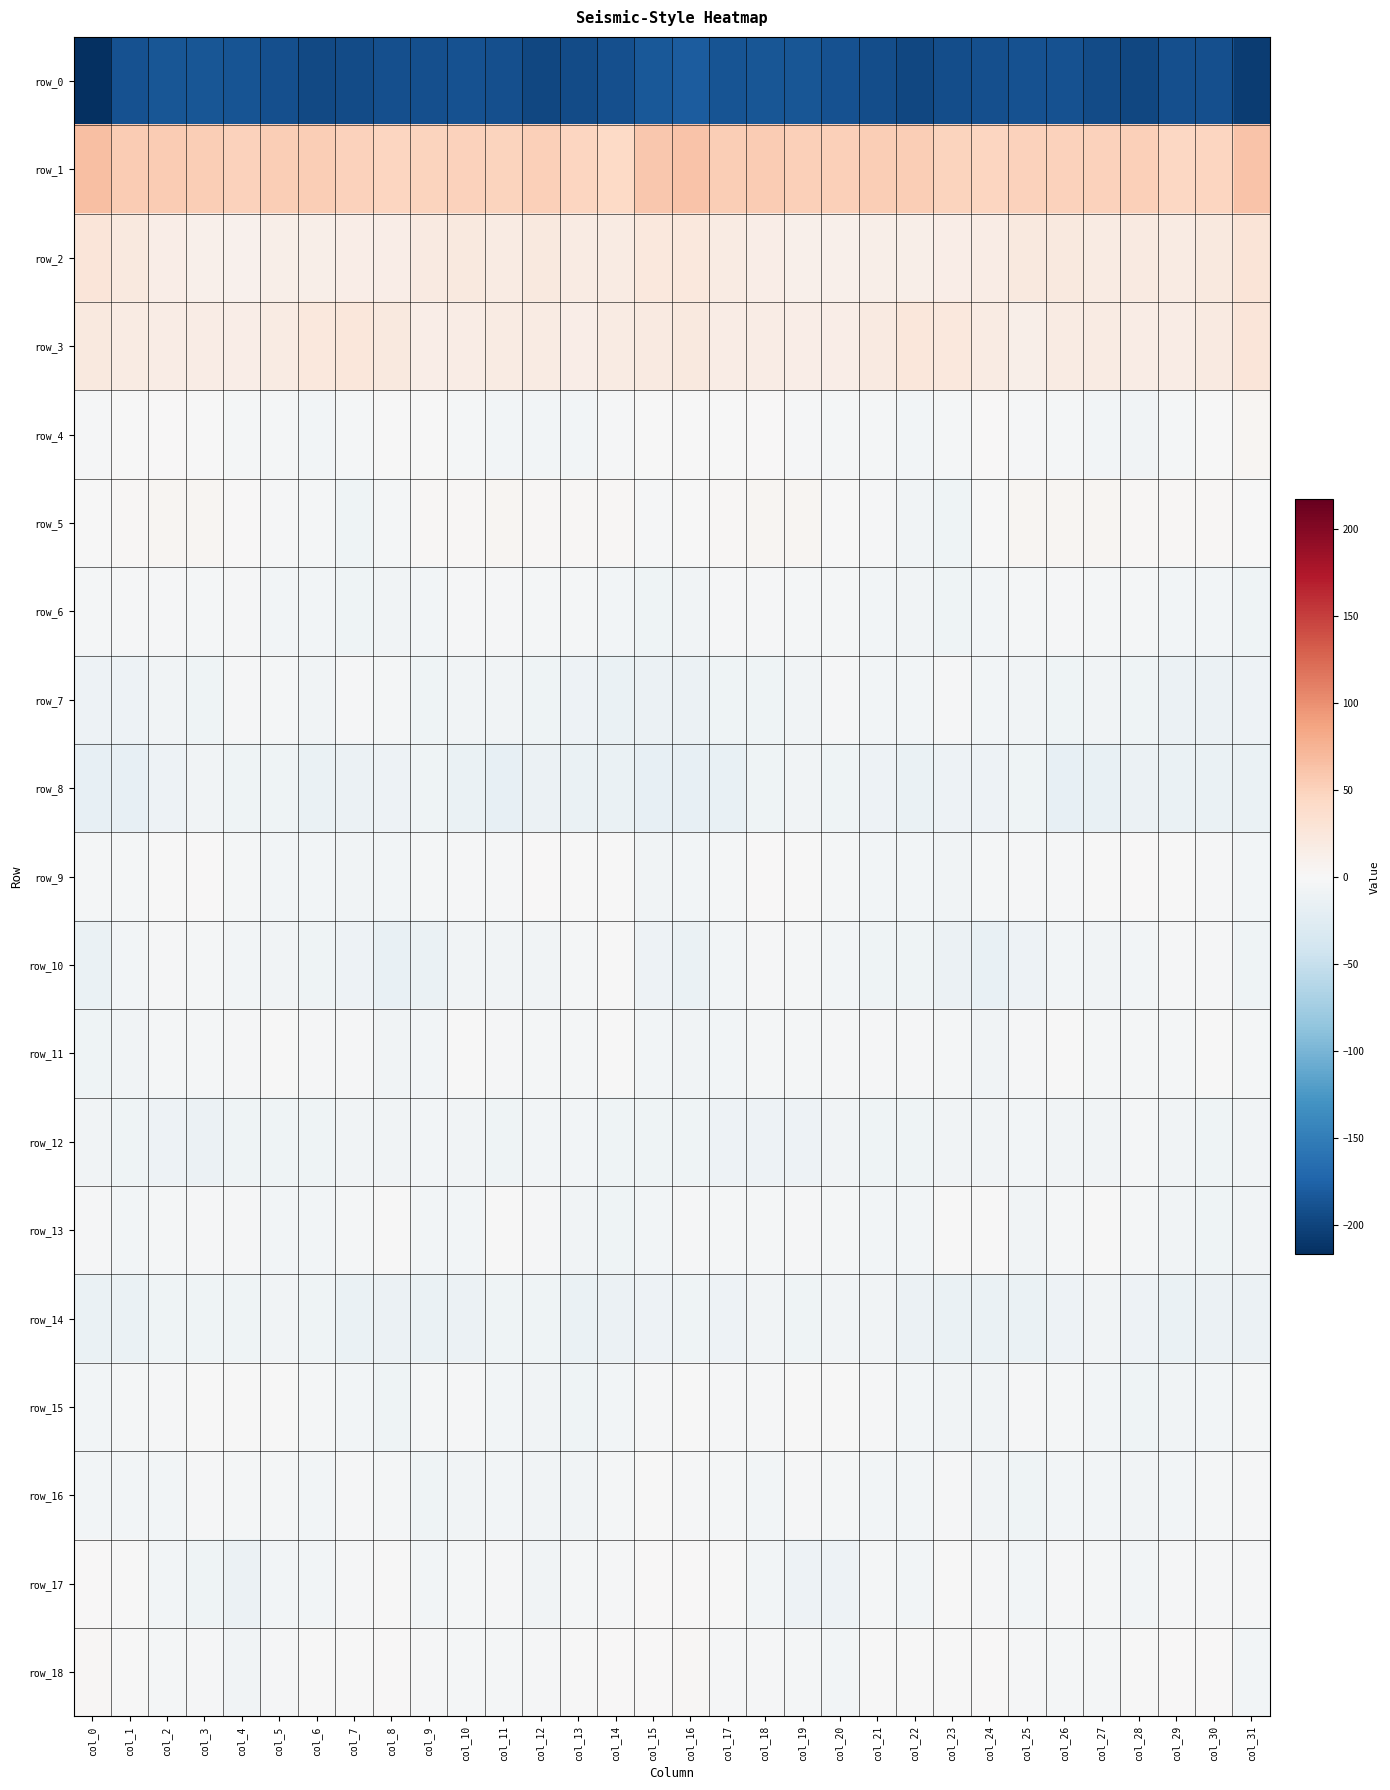

Reading left to right, transcribe all the data shown in this chart.

row_0: col_0=-217.1	col_1=-188.6	col_2=-186.6	col_3=-185.8	col_4=-187.9	col_5=-190.3	col_6=-195.9	col_7=-194.6	col_8=-191.2	col_9=-190.4	col_10=-188.4	col_11=-191.2	col_12=-196.9	col_13=-193.9	col_14=-190.8	col_15=-184.5	col_16=-181.0	col_17=-186.8	col_18=-186.1	col_19=-186.1	col_20=-188.5	col_21=-192.2	col_22=-196.8	col_23=-192.7	col_24=-191.2	col_25=-189.6	col_26=-188.5	col_27=-193.7	col_28=-197.1	col_29=-191.3	col_30=-191.5	col_31=-205.4
row_1: col_0=65.0	col_1=54.7	col_2=54.6	col_3=54.1	col_4=50.1	col_5=53.5	col_6=53.9	col_7=50.4	col_8=46.2	col_9=48.1	col_10=50.0	col_11=49.1	col_12=51.6	col_13=46.7	col_14=43.3	col_15=57.8	col_16=61.2	col_17=53.6	col_18=55.6	col_19=52.0	col_20=51.2	col_21=54.0	col_22=53.1	col_23=48.1	col_24=46.4	col_25=49.3	col_26=49.5	col_27=49.6	col_28=51.1	col_29=44.4	col_30=46.8	col_31=61.5
row_2: col_0=27.0	col_1=21.0	col_2=14.8	col_3=11.9	col_4=9.1	col_5=12.9	col_6=13.5	col_7=13.7	col_8=14.7	col_9=19.1	col_10=21.6	col_11=18.5	col_12=20.4	col_13=18.0	col_14=18.2	col_15=23.1	col_16=22.8	col_17=18.2	col_18=13.9	col_19=10.2	col_20=10.3	col_21=13.5	col_22=13.3	col_23=13.9	col_24=16.2	col_25=20.5	col_26=20.7	col_27=18.5	col_28=20.3	col_29=17.5	col_30=20.9	col_31=28.2
row_3: col_0=21.3	col_1=17.9	col_2=15.9	col_3=16.2	col_4=14.1	col_5=17.7	col_6=22.7	col_7=24.0	col_8=20.4	col_9=13.8	col_10=15.5	col_11=17.9	col_12=17.1	col_13=15.1	col_14=17.2	col_15=20.1	col_16=20.6	col_17=16.0	col_18=17.0	col_19=14.6	col_20=15.2	col_21=19.4	col_22=23.9	col_23=23.1	col_24=18.1	col_25=12.9	col_26=17.2	col_27=18.0	col_28=15.7	col_29=15.7	col_30=19.8	col_31=26.7
row_4: col_0=-2.8	col_1=-1.1	col_2=0.2	col_3=-0.2	col_4=-4.4	col_5=-3.5	col_6=-6.3	col_7=-4.9	col_8=-0.7	col_9=-1.6	col_10=-4.5	col_11=-5.2	col_12=-6.5	col_13=-5.9	col_14=-3.1	col_15=-1.2	col_16=-0.5	col_17=-1.3	col_18=1.0	col_19=-2.2	col_20=-4.2	col_21=-4.1	col_22=-6.6	col_23=-3.5	col_24=0.0	col_25=-2.8	col_26=-4.8	col_27=-5.4	col_28=-7.1	col_29=-4.9	col_30=-0.4	col_31=4.8
row_5: col_0=-0.1	col_1=2.4	col_2=4.2	col_3=4.9	col_4=1.4	col_5=-2.3	col_6=-4.5	col_7=-10.0	col_8=-3.8	col_9=3.3	col_10=3.4	col_11=4.3	col_12=2.4	col_13=2.4	col_14=2.1	col_15=-2.4	col_16=-1.4	col_17=3.0	col_18=4.7	col_19=4.1	col_20=-0.4	col_21=-2.7	col_22=-6.9	col_23=-9.6	col_24=-0.1	col_25=4.2	col_26=3.8	col_27=3.8	col_28=1.9	col_29=2.5	col_30=2.0	col_31=-0.4
row_6: col_0=-4.7	col_1=-2.5	col_2=-1.9	col_3=-3.9	col_4=-2.7	col_5=-5.4	col_6=-5.5	col_7=-9.4	col_8=-7.4	col_9=-5.3	col_10=-2.4	col_11=-3.0	col_12=-4.1	col_13=-4.8	col_14=-6.0	col_15=-9.4	col_16=-8.2	col_17=-1.8	col_18=-3.2	col_19=-3.5	col_20=-3.4	col_21=-5.4	col_22=-6.9	col_23=-9.7	col_24=-6.1	col_25=-4.0	col_26=-2.1	col_27=-3.7	col_28=-4.2	col_29=-5.2	col_30=-6.2	col_31=-9.4
row_7: col_0=-10.9	col_1=-11.3	col_2=-8.4	col_3=-9.8	col_4=-3.1	col_5=-4.7	col_6=-7.1	col_7=-2.9	col_8=-3.9	col_9=-8.7	col_10=-8.0	col_11=-8.3	col_12=-8.5	col_13=-11.7	col_14=-13.6	col_15=-13.0	col_16=-13.5	col_17=-10.0	col_18=-9.1	col_19=-8.2	col_20=-2.0	col_21=-6.5	col_22=-6.1	col_23=-1.7	col_24=-6.6	col_25=-8.2	col_26=-8.5	col_27=-8.5	col_28=-8.9	col_29=-12.7	col_30=-13.2	col_31=-11.4
row_8: col_0=-17.0	col_1=-17.6	col_2=-11.5	col_3=-7.7	col_4=-8.7	col_5=-9.1	col_6=-13.9	col_7=-12.5	col_8=-10.3	col_9=-10.1	col_10=-14.0	col_11=-18.3	col_12=-12.9	col_13=-14.3	col_14=-15.0	col_15=-17.1	col_16=-18.2	col_17=-16.4	col_18=-9.1	col_19=-8.2	col_20=-8.5	col_21=-10.6	col_22=-14.7	col_23=-10.8	col_24=-10.6	col_25=-10.0	col_26=-17.1	col_27=-16.6	col_28=-12.3	col_29=-15.2	col_30=-14.6	col_31=-14.9
row_9: col_0=-4.5	col_1=-3.7	col_2=-1.0	col_3=1.1	col_4=-4.0	col_5=-6.2	col_6=-5.4	col_7=-8.1	col_8=-6.1	col_9=-3.4	col_10=-1.9	col_11=-1.9	col_12=0.2	col_13=-0.1	col_14=-1.4	col_15=-7.8	col_16=-6.7	col_17=-4.1	col_18=1.0	col_19=-0.8	col_20=-5.0	col_21=-6.1	col_22=-6.3	col_23=-8.0	col_24=-4.8	col_25=-2.8	col_26=-2.0	col_27=-1.2	col_28=0.7	col_29=-1.1	col_30=-2.0	col_31=-6.0
row_10: col_0=-14.4	col_1=-6.7	col_2=-2.8	col_3=-3.5	col_4=-5.7	col_5=-8.2	col_6=-8.9	col_7=-11.1	col_8=-16.7	col_9=-13.9	col_10=-7.0	col_11=-7.1	col_12=-7.2	col_13=-3.7	col_14=-1.2	col_15=-10.4	col_16=-13.6	col_17=-5.2	col_18=-2.6	col_19=-4.7	col_20=-6.4	col_21=-8.7	col_22=-9.1	col_23=-13.2	col_24=-16.9	col_25=-11.2	col_26=-6.1	col_27=-7.4	col_28=-6.4	col_29=-2.6	col_30=-2.2	col_31=-8.5
row_11: col_0=-8.6	col_1=-7.1	col_2=-4.1	col_3=-3.9	col_4=-2.5	col_5=-1.6	col_6=-2.8	col_7=-3.3	col_8=-7.2	col_9=-5.4	col_10=-0.5	col_11=-2.4	col_12=-4.1	col_13=-4.3	col_14=-1.5	col_15=-5.5	col_16=-8.2	col_17=-6.4	col_18=-3.6	col_19=-4.0	col_20=-1.8	col_21=-1.8	col_22=-2.8	col_23=-4.3	col_24=-7.8	col_25=-3.1	col_26=-0.4	col_27=-3.4	col_28=-4.6	col_29=-3.7	col_30=-1.1	col_31=-3.4
row_12: col_0=-7.7	col_1=-10.2	col_2=-10.7	col_3=-12.1	col_4=-9.1	col_5=-8.6	col_6=-8.9	col_7=-8.0	col_8=-7.5	col_9=-6.2	col_10=-7.0	col_11=-8.7	col_12=-5.3	col_13=-6.0	col_14=-9.7	col_15=-8.5	col_16=-8.9	col_17=-10.2	col_18=-11.6	col_19=-11.2	col_20=-8.4	col_21=-8.9	col_22=-8.6	col_23=-7.6	col_24=-7.0	col_25=-6.4	col_26=-7.4	col_27=-8.4	col_28=-4.0	col_29=-8.4	col_30=-9.5	col_31=-7.7
row_13: col_0=-3.0	col_1=-5.5	col_2=-4.1	col_3=-3.2	col_4=-2.7	col_5=-5.3	col_6=-6.3	col_7=-3.6	col_8=-0.3	col_9=-5.1	col_10=-6.2	col_11=-1.7	col_12=-2.4	col_13=-7.0	col_14=-8.9	col_15=-6.2	col_16=-3.0	col_17=-5.0	col_18=-4.0	col_19=-2.4	col_20=-3.8	col_21=-5.8	col_22=-6.2	col_23=-1.6	col_24=-1.2	col_25=-7.2	col_26=-4.2	col_27=-1.4	col_28=-3.7	col_29=-8.3	col_30=-9.2	col_31=-7.4
row_14: col_0=-14.7	col_1=-13.7	col_2=-9.2	col_3=-8.7	col_4=-8.5	col_5=-7.3	col_6=-9.9	col_7=-14.1	col_8=-13.4	col_9=-14.5	col_10=-11.9	col_11=-8.8	col_12=-8.8	col_13=-14.7	col_14=-13.0	col_15=-11.1	col_16=-9.7	col_17=-11.7	col_18=-8.3	col_19=-8.8	col_20=-8.2	col_21=-7.4	col_22=-12.0	col_23=-14.1	col_24=-14.0	col_25=-14.1	col_26=-10.5	col_27=-8.0	col_28=-11.2	col_29=-14.4	col_30=-13.5	col_31=-12.2
row_15: col_0=-6.4	col_1=-4.5	col_2=-2.6	col_3=-1.4	col_4=-1.0	col_5=-1.5	col_6=-4.5	col_7=-6.4	col_8=-8.7	col_9=-3.8	col_10=-3.0	col_11=-6.2	col_12=-7.8	col_13=-8.7	col_14=-5.2	col_15=-2.6	col_16=-1.7	col_17=-2.9	col_18=-2.1	col_19=-1.1	col_20=-0.9	col_21=-2.6	col_22=-5.3	col_23=-7.6	col_24=-7.9	col_25=-2.0	col_26=-4.6	col_27=-6.5	col_28=-9.0	col_29=-7.1	col_30=-5.7	col_31=-4.5
row_16: col_0=-6.1	col_1=-5.9	col_2=-5.7	col_3=-3.4	col_4=-4.4	col_5=-4.9	col_6=-6.0	col_7=-3.0	col_8=-4.4	col_9=-10.0	col_10=-7.9	col_11=-5.4	col_12=-7.2	col_13=-7.1	col_14=-4.7	col_15=-1.1	col_16=-3.0	col_17=-4.9	col_18=-5.1	col_19=-3.2	col_20=-4.8	col_21=-5.3	col_22=-5.7	col_23=-2.3	col_24=-6.9	col_25=-10.0	col_26=-6.6	col_27=-5.6	col_28=-7.9	col_29=-6.0	col_30=-4.7	col_31=-2.6
row_17: col_0=1.0	col_1=-0.0	col_2=-5.2	col_3=-8.5	col_4=-12.4	col_5=-6.2	col_6=-5.7	col_7=-3.0	col_8=-1.2	col_9=-6.0	col_10=-4.2	col_11=-2.5	col_12=-6.9	col_13=-3.9	col_14=-1.8	col_15=1.2	col_16=1.6	col_17=-1.2	col_18=-6.4	col_19=-10.4	col_20=-11.0	col_21=-5.0	col_22=-5.4	col_23=-1.5	col_24=-2.8	col_25=-6.4	col_26=-2.7	col_27=-4.1	col_28=-6.6	col_29=-2.7	col_30=-2.0	col_31=-1.9
row_18: col_0=2.9	col_1=-0.5	col_2=-4.1	col_3=-3.1	col_4=-7.2	col_5=-2.6	col_6=-1.2	col_7=-1.2	col_8=1.1	col_9=-1.7	col_10=-4.3	col_11=-4.3	col_12=-1.9	col_13=-0.3	col_14=1.3	col_15=0.9	col_16=1.8	col_17=-2.3	col_18=-3.4	col_19=-4.7	col_20=-6.3	col_21=-1.2	col_22=-1.6	col_23=-0.3	col_24=0.5	col_25=-2.9	col_26=-4.6	col_27=-3.5	col_28=-1.1	col_29=0.2	col_30=0.5	col_31=-5.1